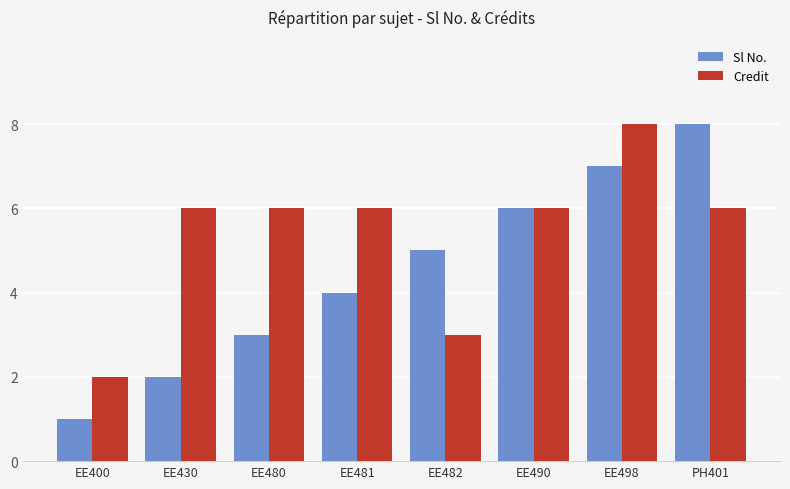

Is it true that Credit equals 2 at EE498?

False